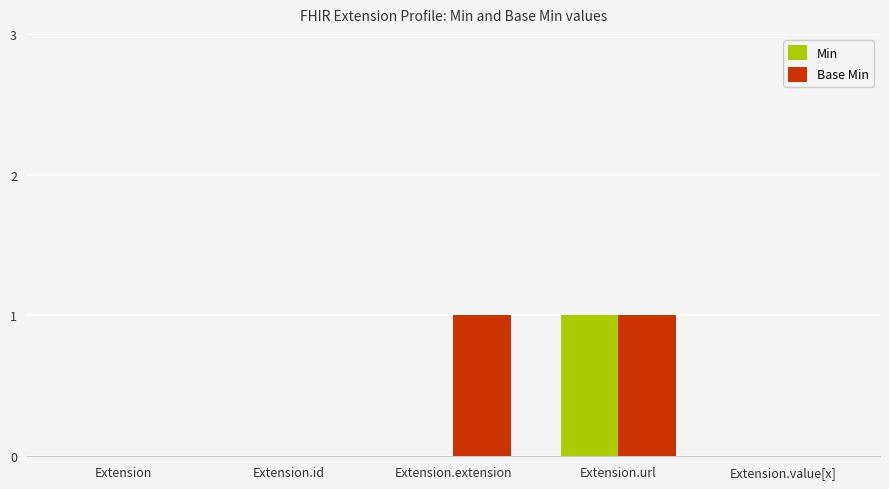

Is it true that Base Min equals 0 at Extension.id?

True